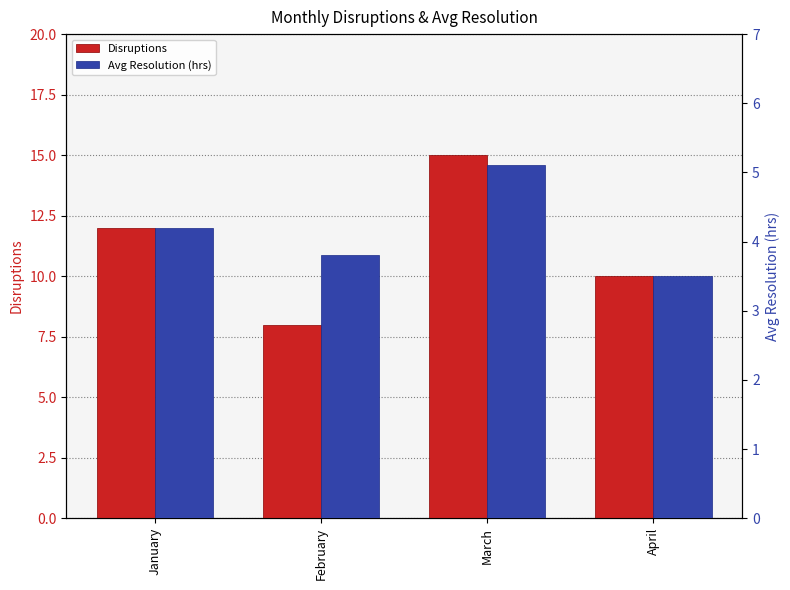

Where does the Avg Resolution (hrs) series first go above 4?

January